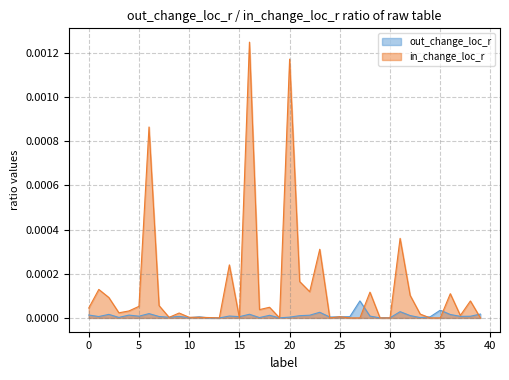

How many lines are shown in the chart?

2